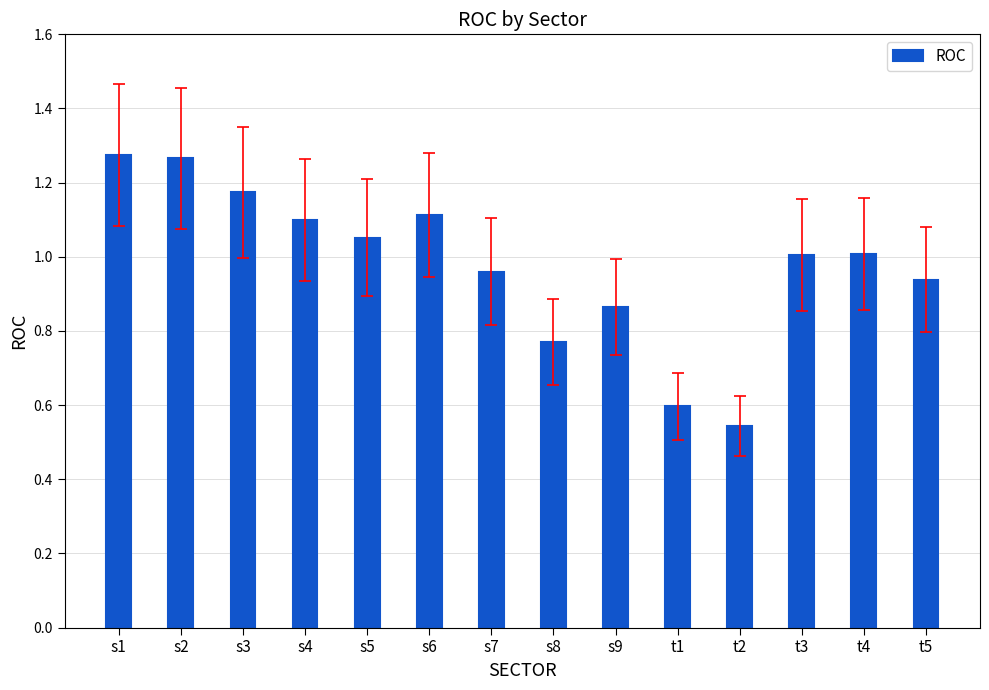

At which label is the value closest to 0?

t2